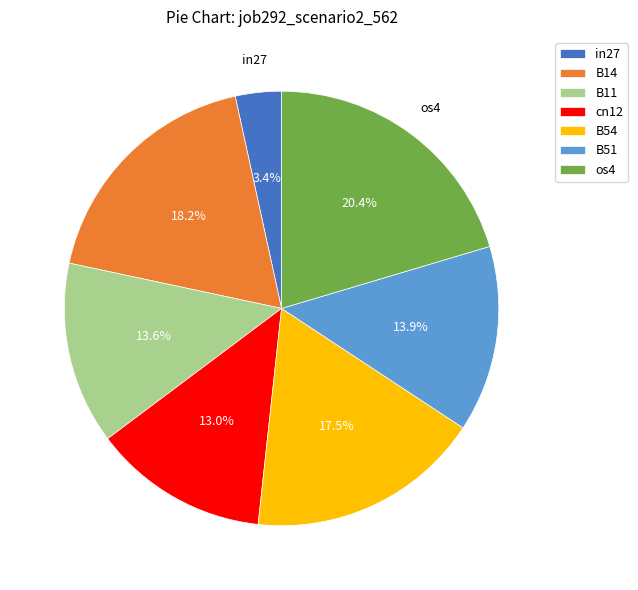

What portion of the pie excludes os4?

79.6%